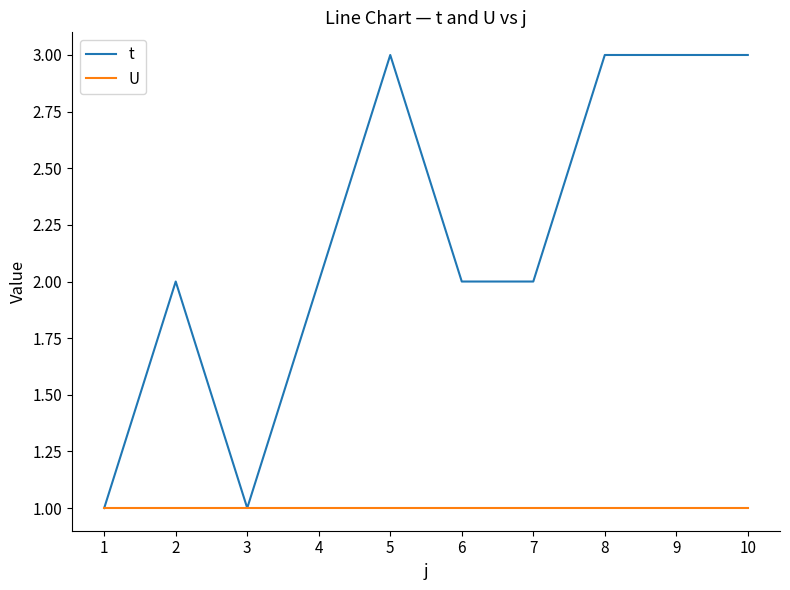

What are all the series names shown in the legend?

t, U